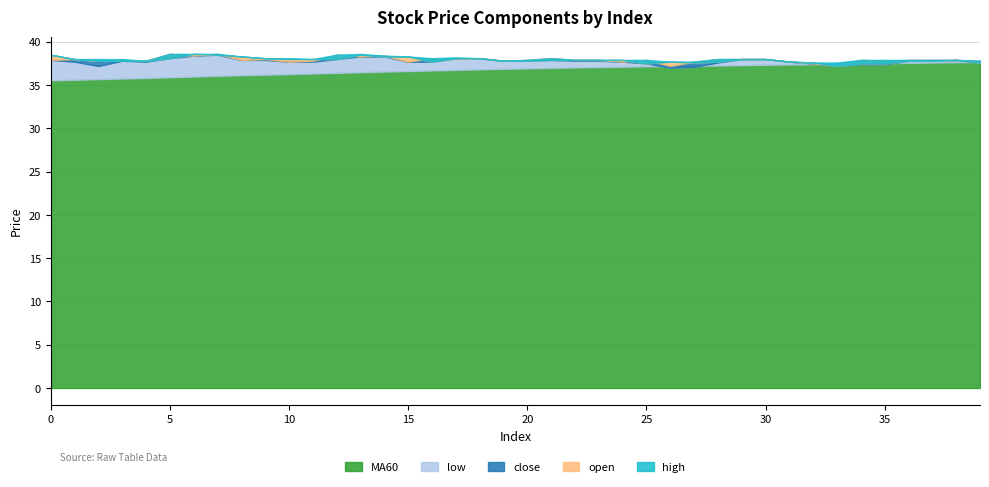

Which series changed the most between 15 and 34?

MA60